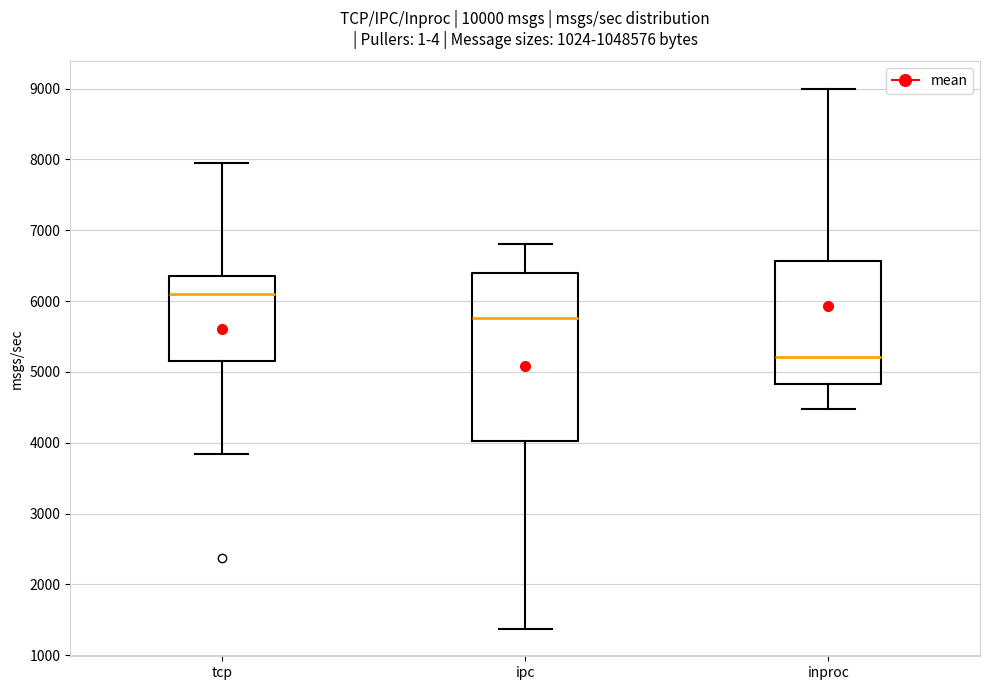

Which box has the lowest median line?

inproc